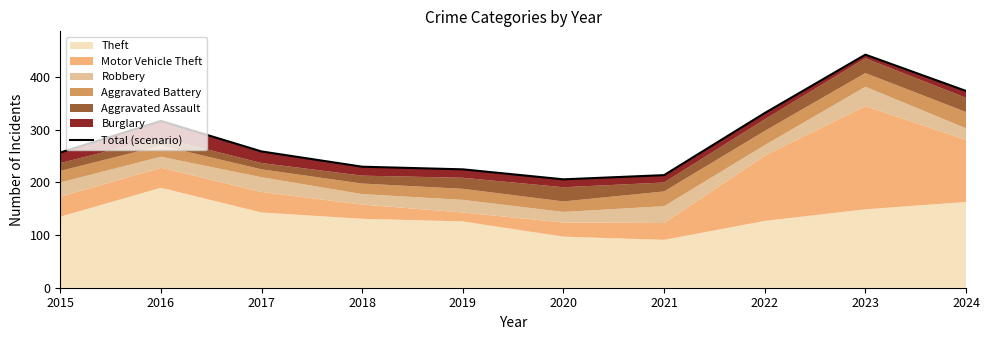

At which category does the chart reach its minimum across all series?

2020